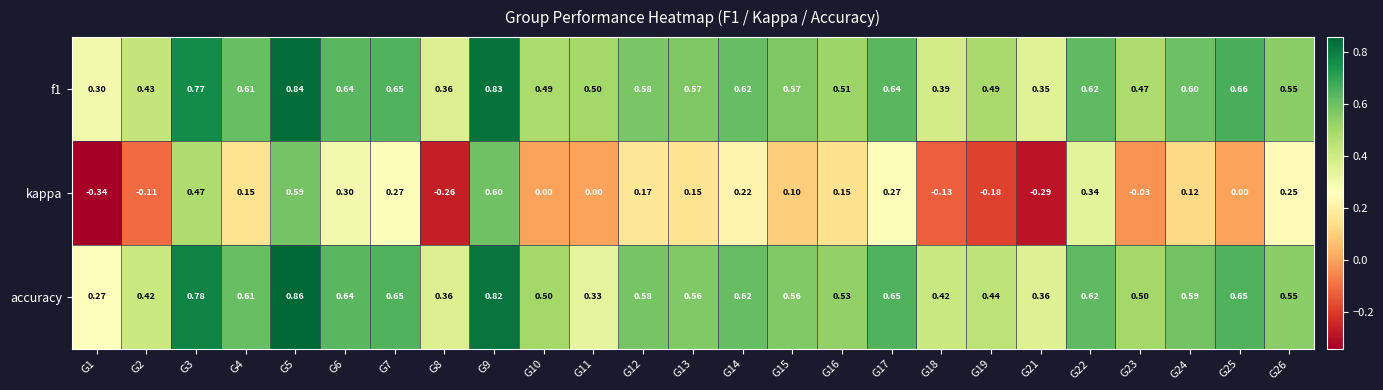

Is the value of accuracy at G5 greater than the value of kappa at G3?

Yes